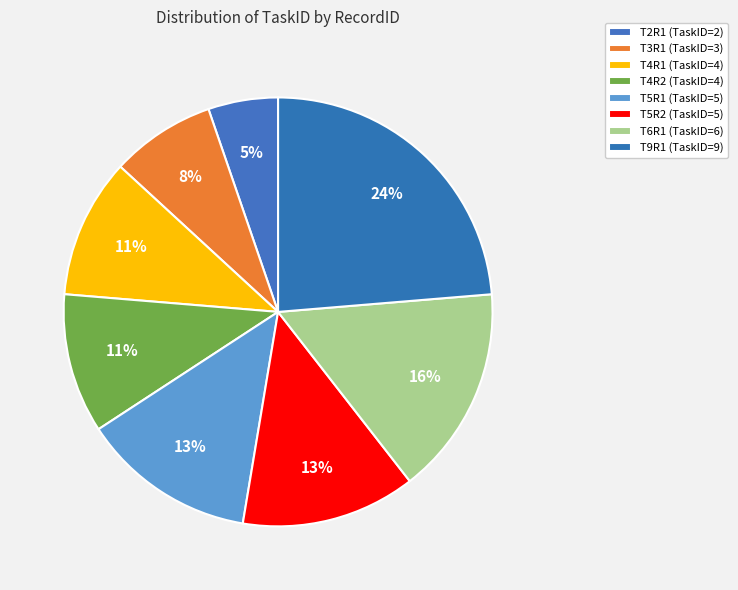

How many segments does this pie chart have?

8